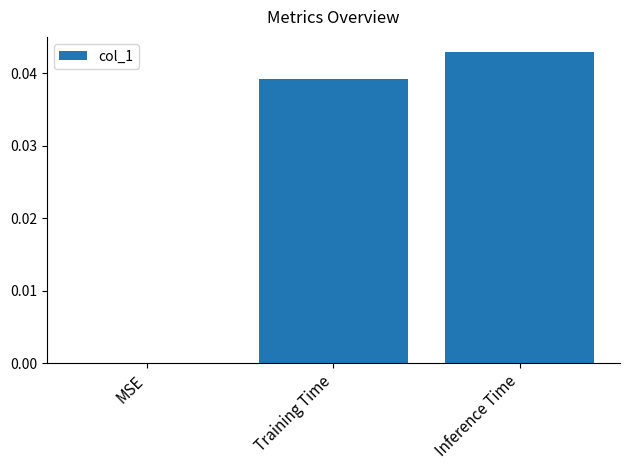

Is it true that the value at Inference Time is 0.0?

True